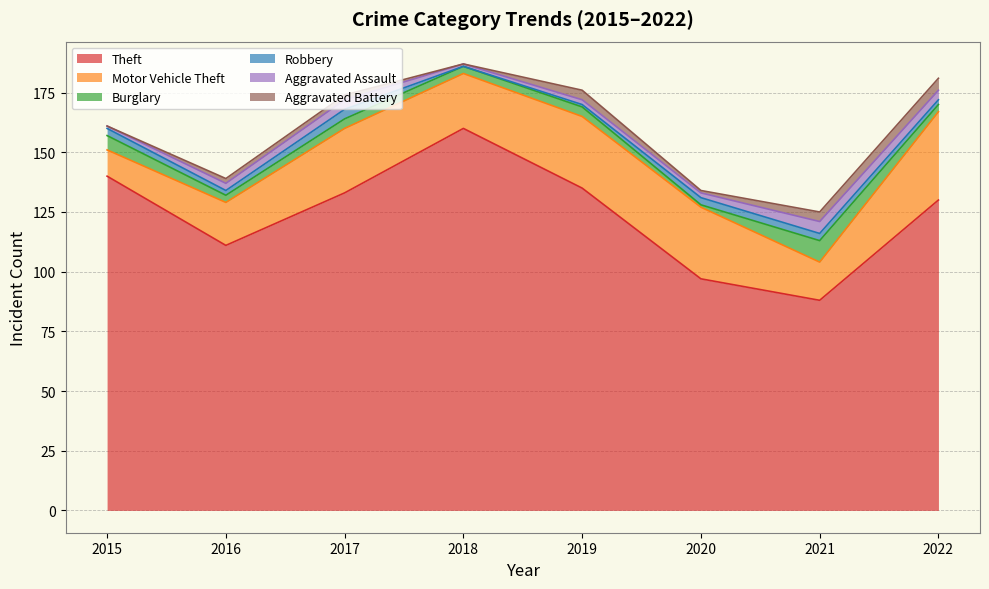

What is the average value of the Burglary series?

4